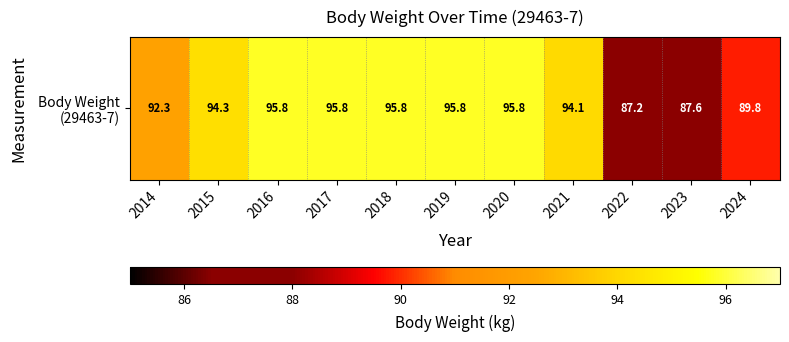

Count the number of values greater than 94.

7